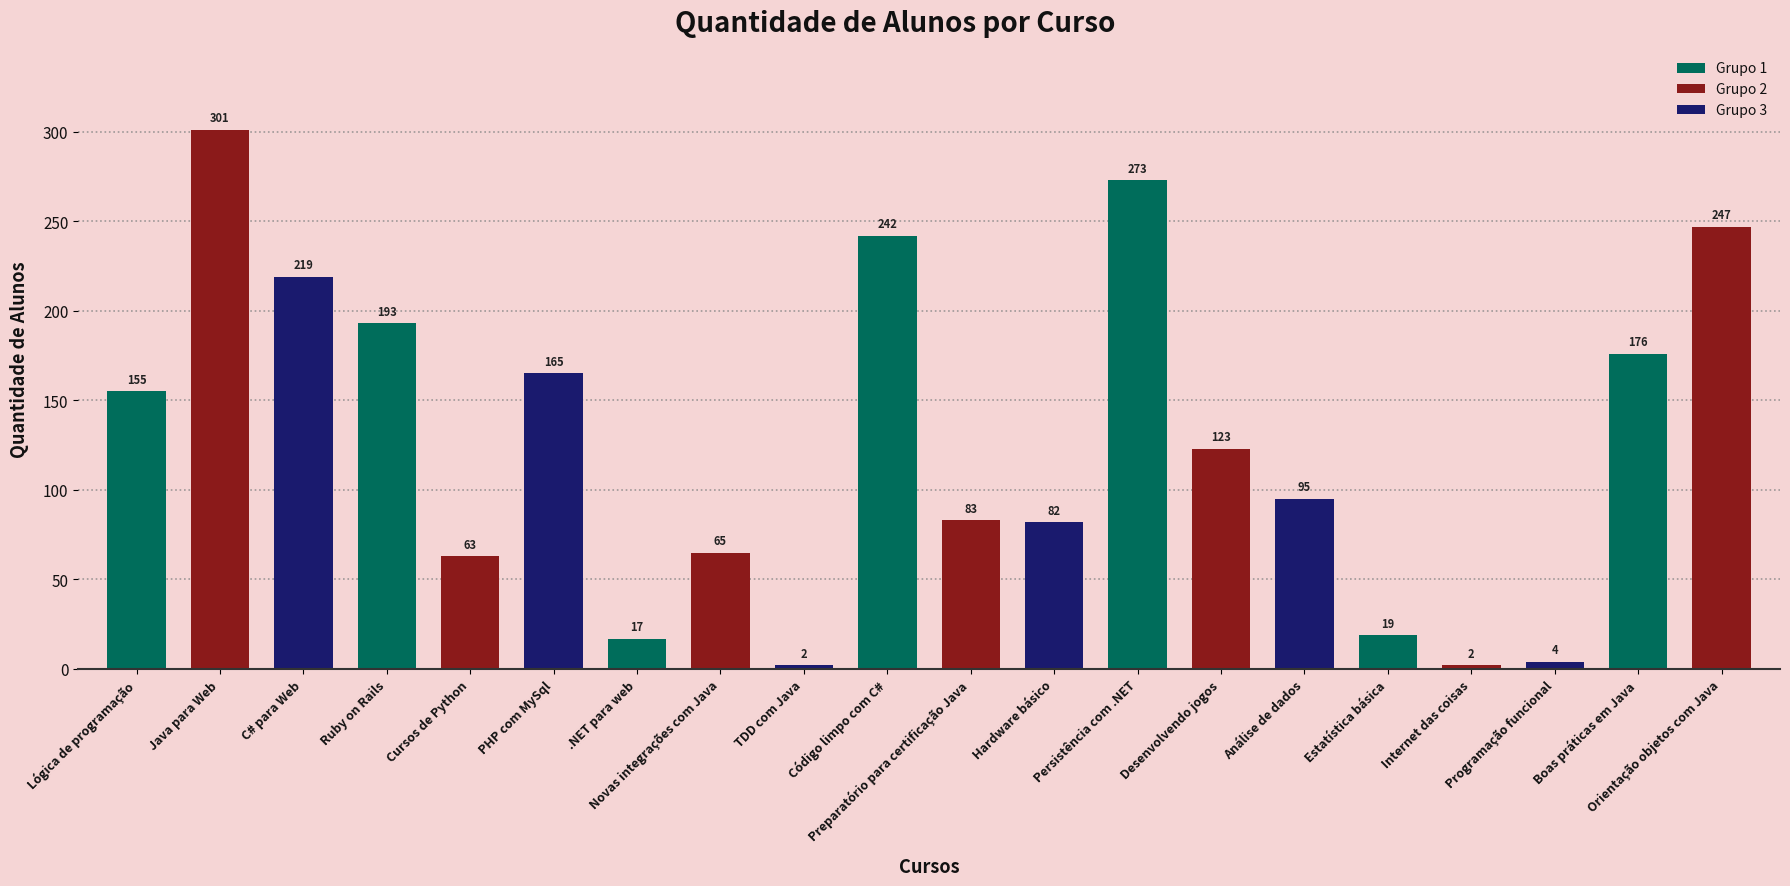

What is the value of the 3rd bar from the left?

219